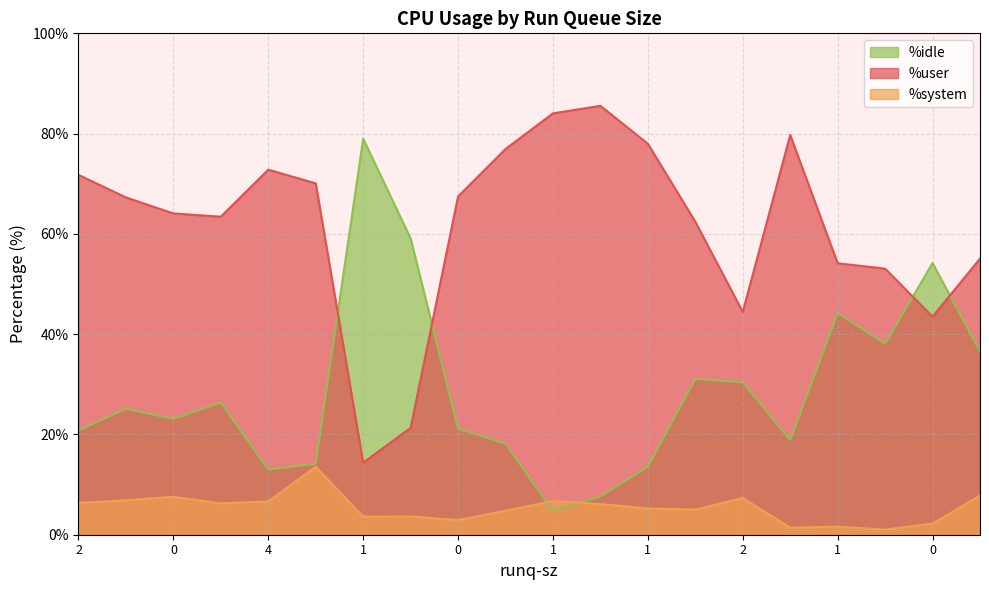

At which label is %user closest to 49?

2